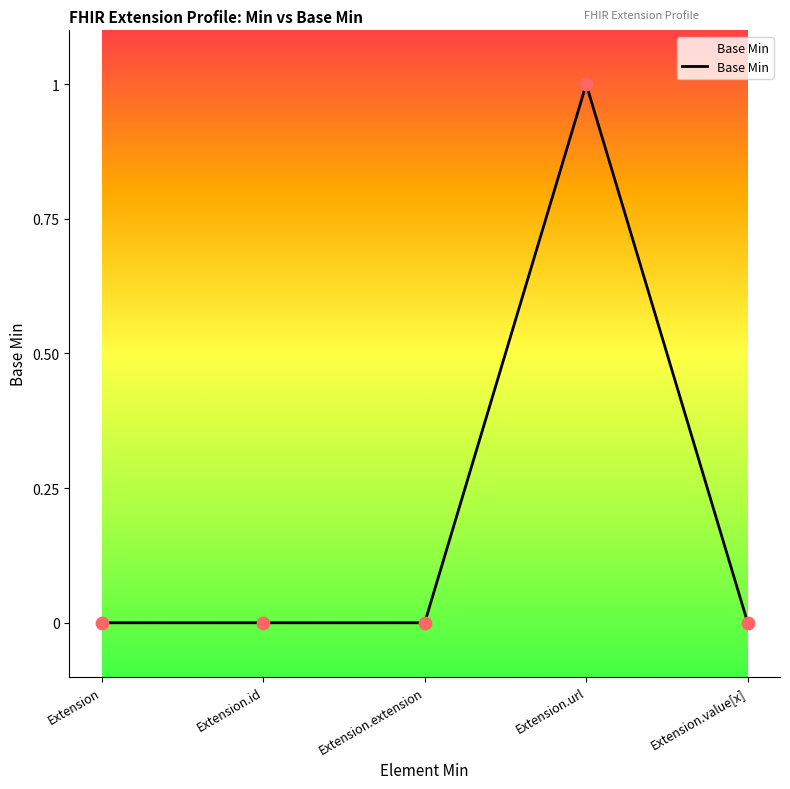

What is the change in value from Extension.extension to Extension.url?

+1